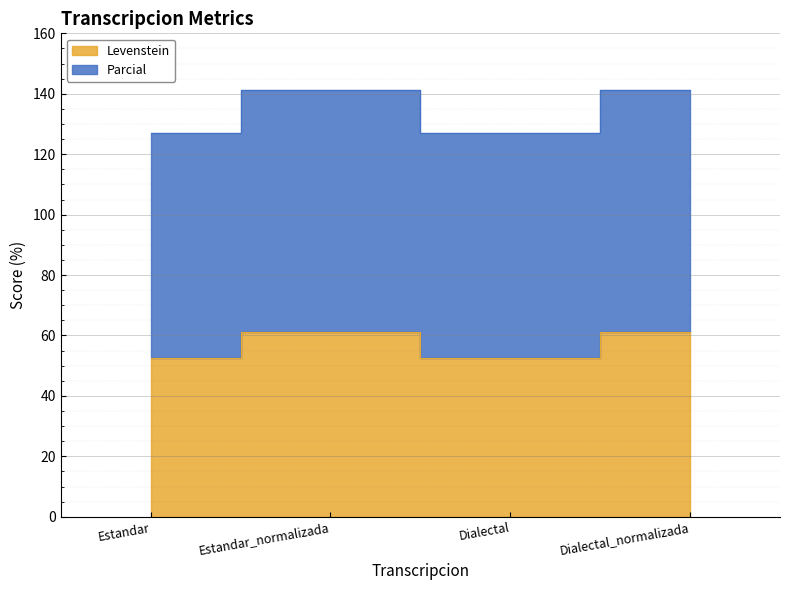

The value of Parcial at Dialectal_normalizada is 80.5. True or false?

False